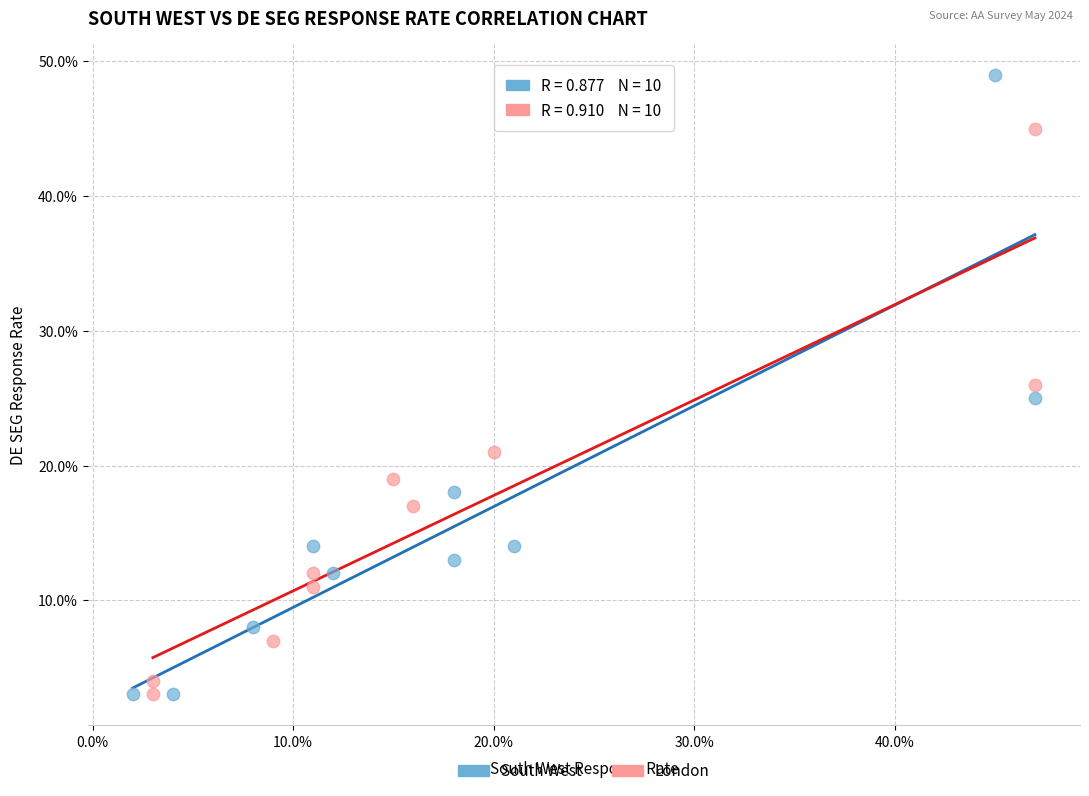

Which series reaches the maximum Y coordinate?

South West